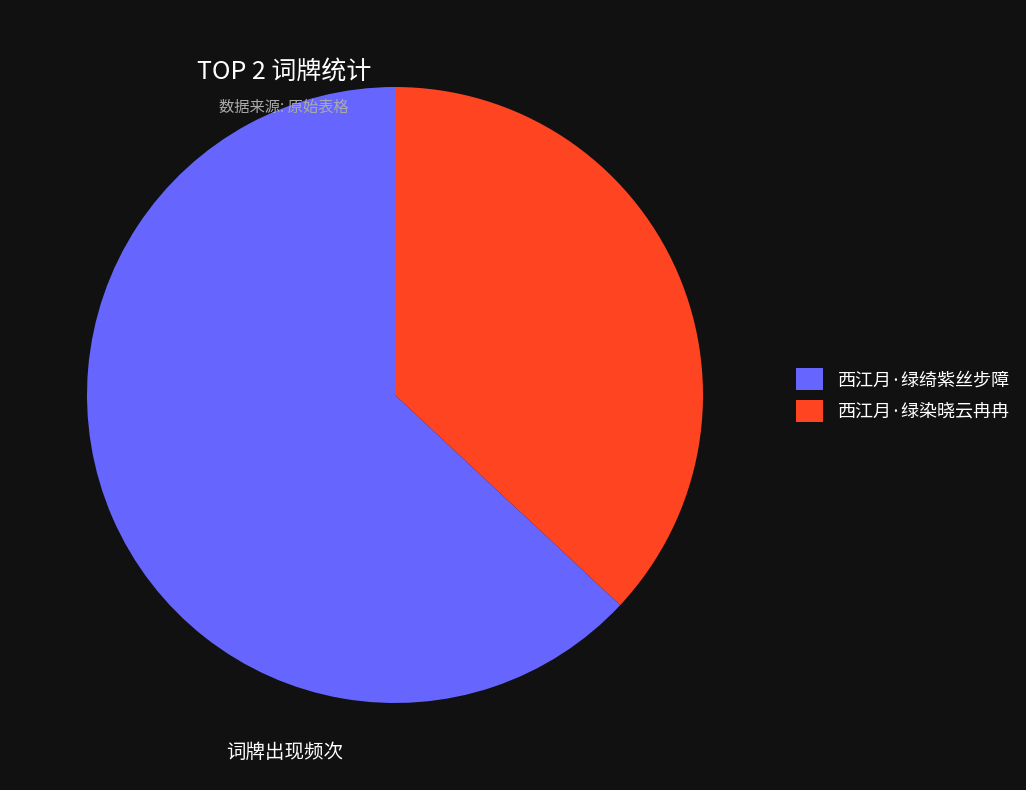

Do 西江月·绿绮紫丝步障 and 西江月·绿染晓云冉冉 together represent more than half of the pie?

Yes